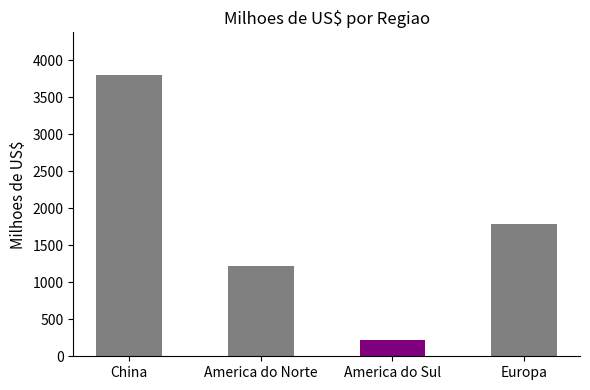

What is the difference between the maximum and minimum values?

3592